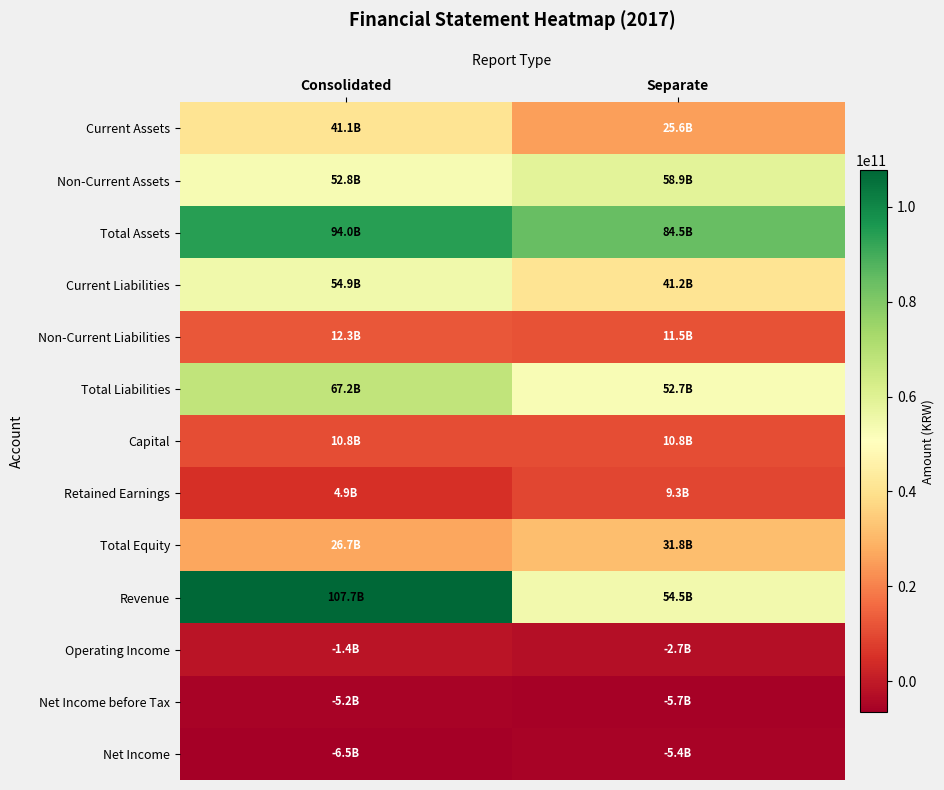

How many series are shown in this chart?

13